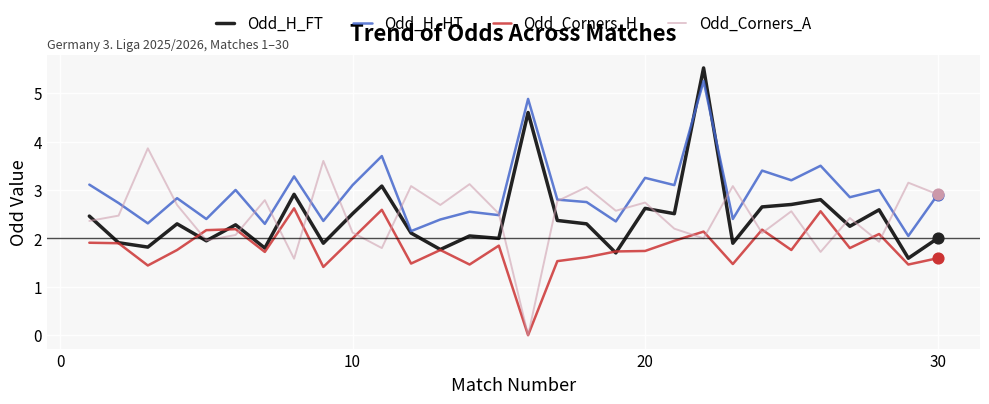

Which series has the largest total across all categories?

Odd_H_HT